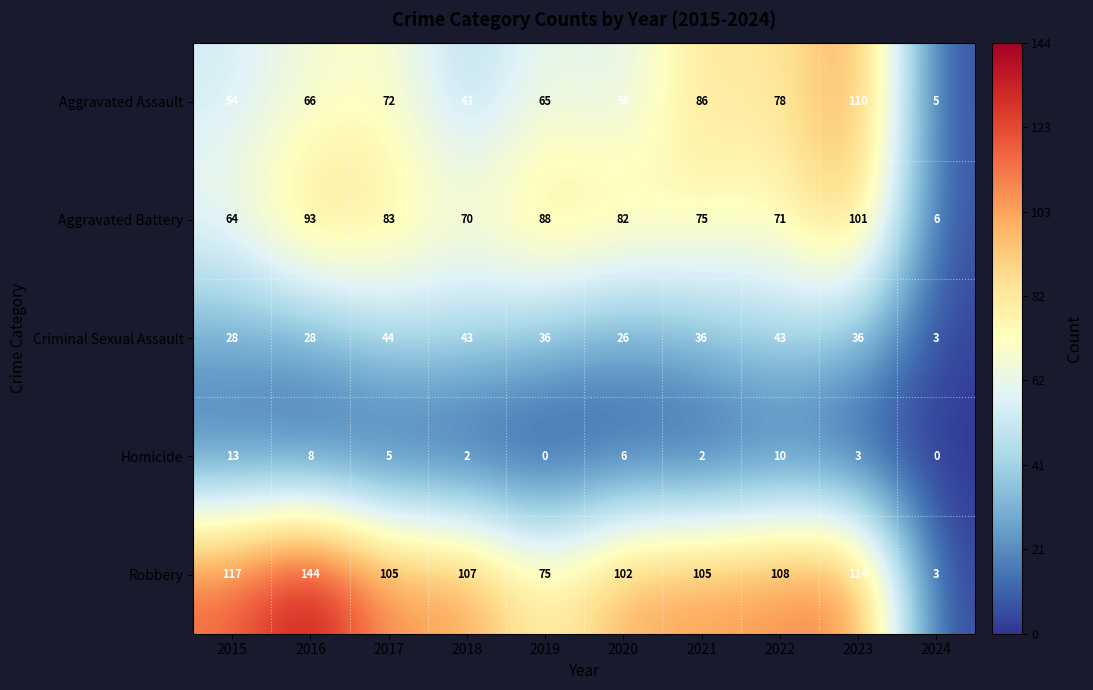

The Criminal Sexual Assault series shows 8 at 2020. True or false?

False